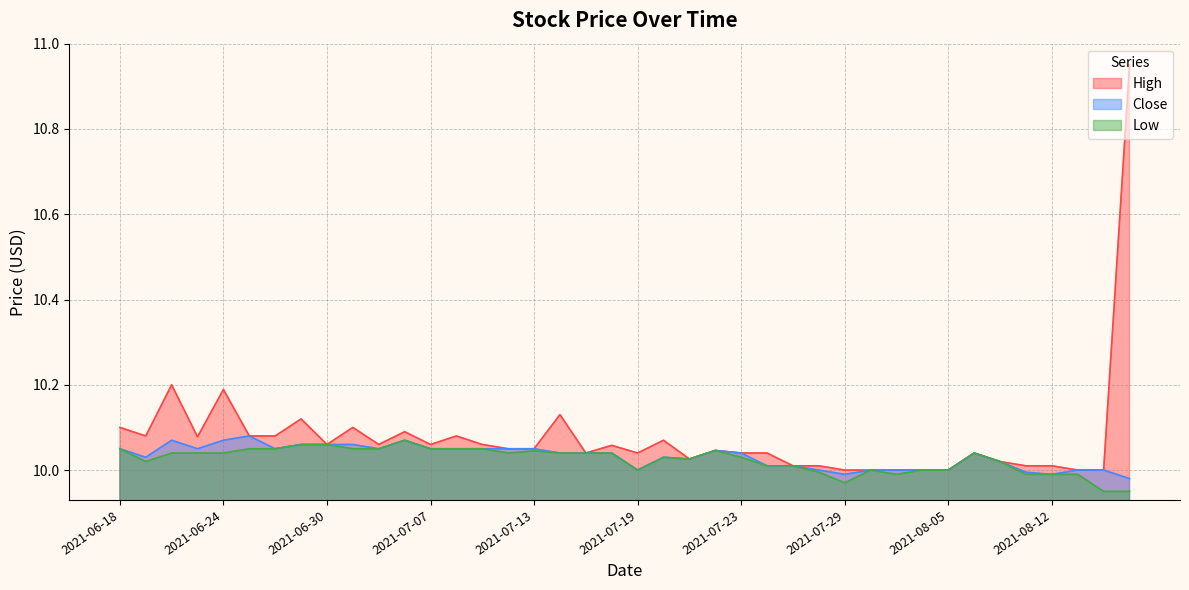

Rank the series by their maximum value, from lowest to highest.

Low, Close, High